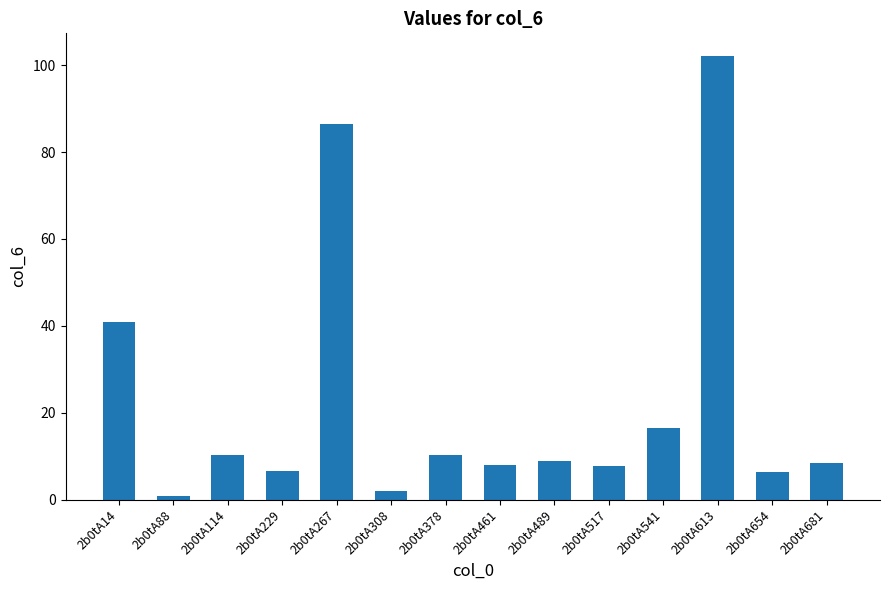

What is the smallest value displayed?

0.8